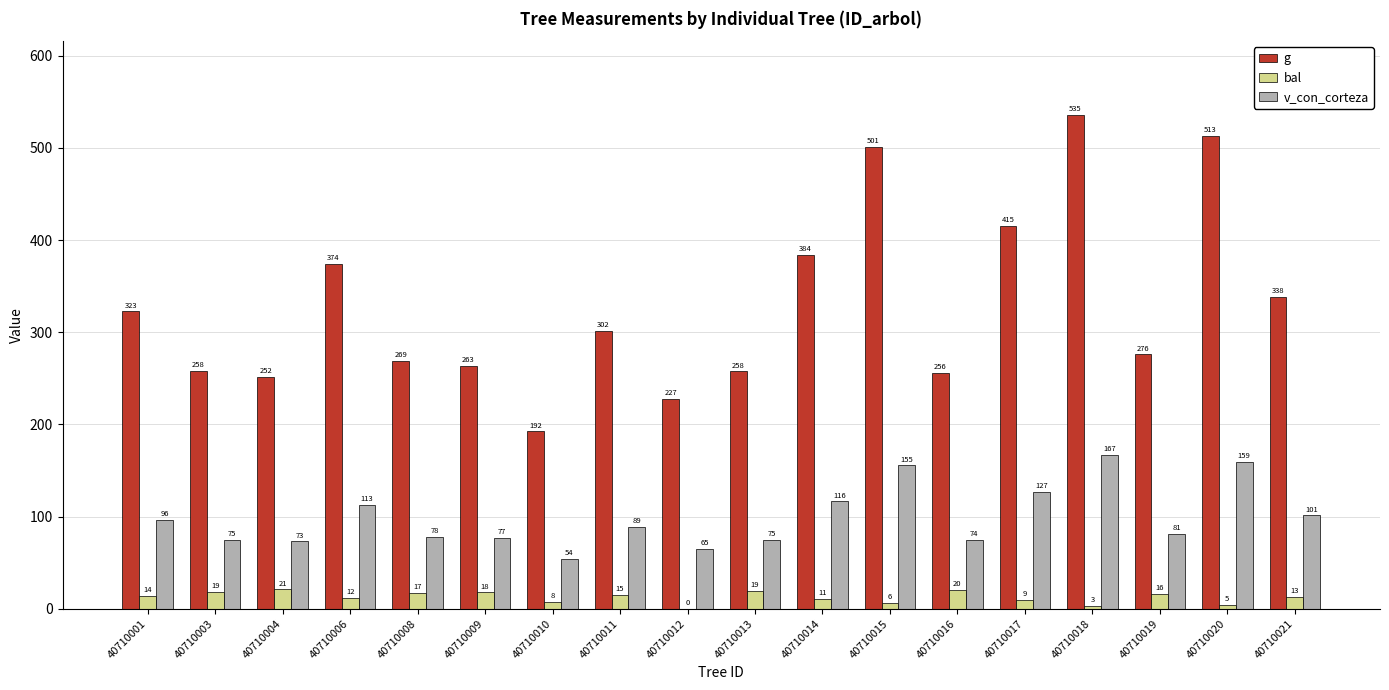

Where is g nearest to the value 363?

40710006